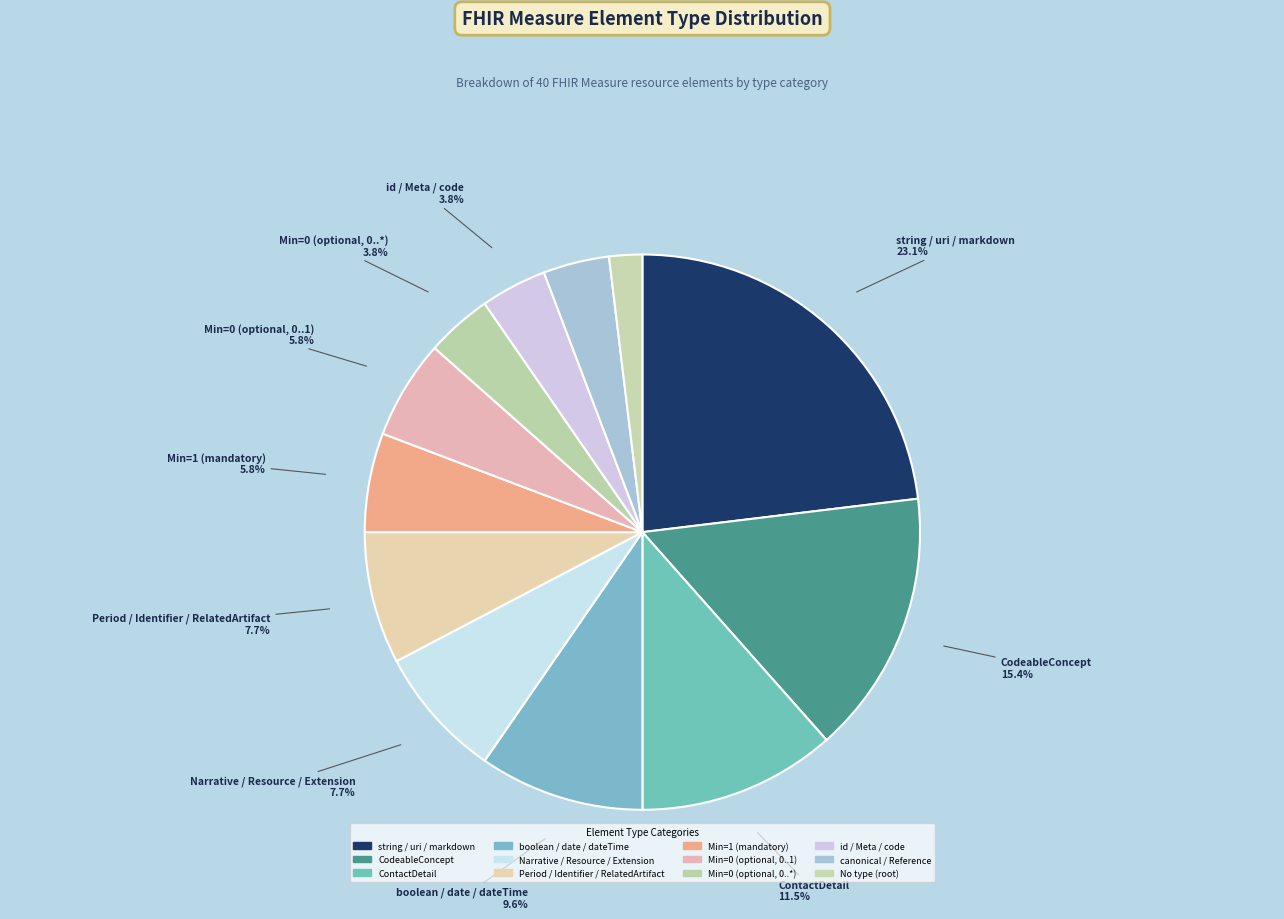

How many segments does this pie chart have?

12